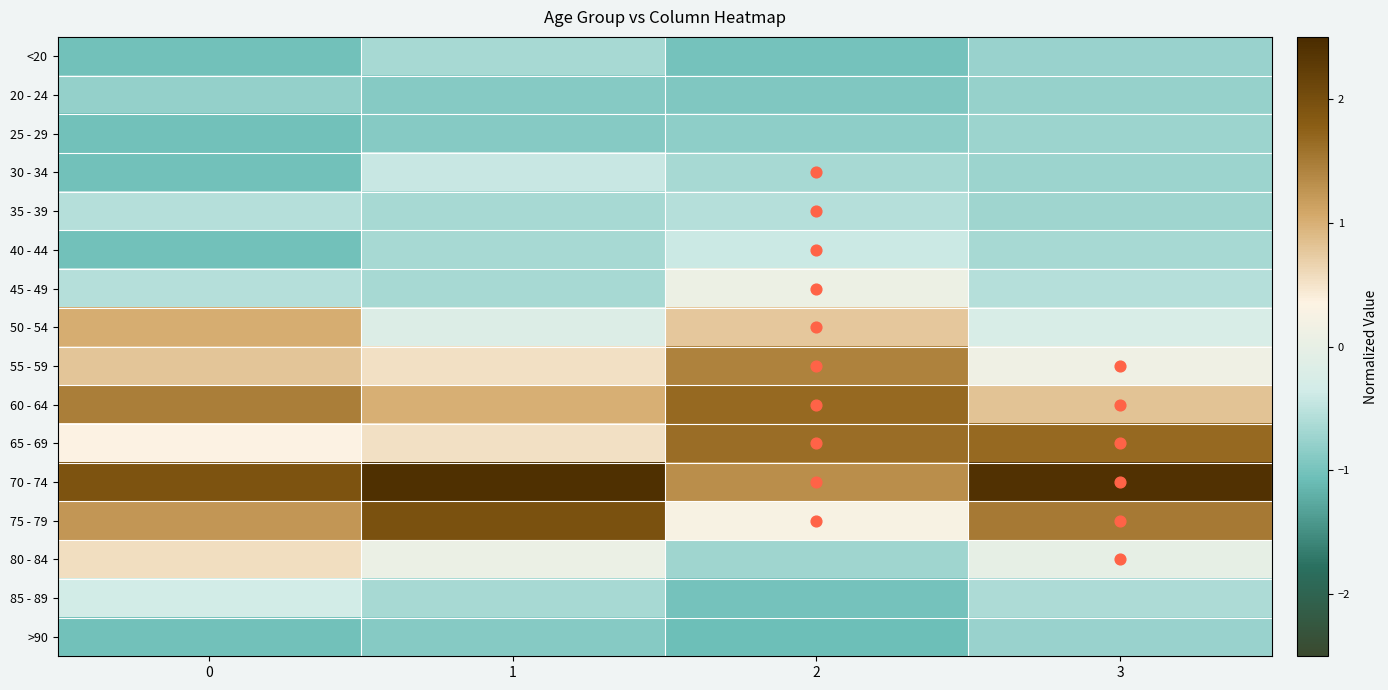

At which category does the chart reach its peak across all series?

1